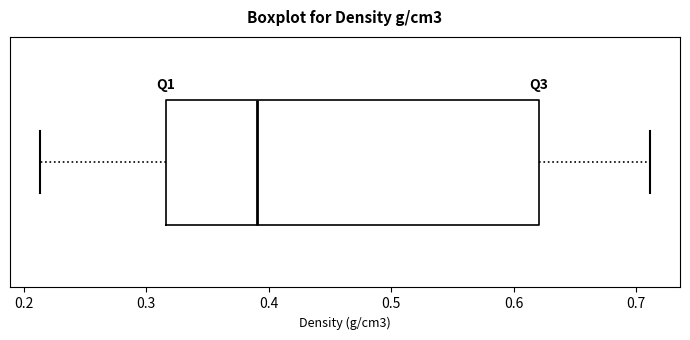

Transcribe this box plot: give where the median line is, the range the box spans, and where the two whiskers end, as read against the x-axis. The values are not printed on the chart, so give them approximately, as read against the axis.

median 0.39, box 0.32 to 0.62, whiskers 0.21 to 0.71